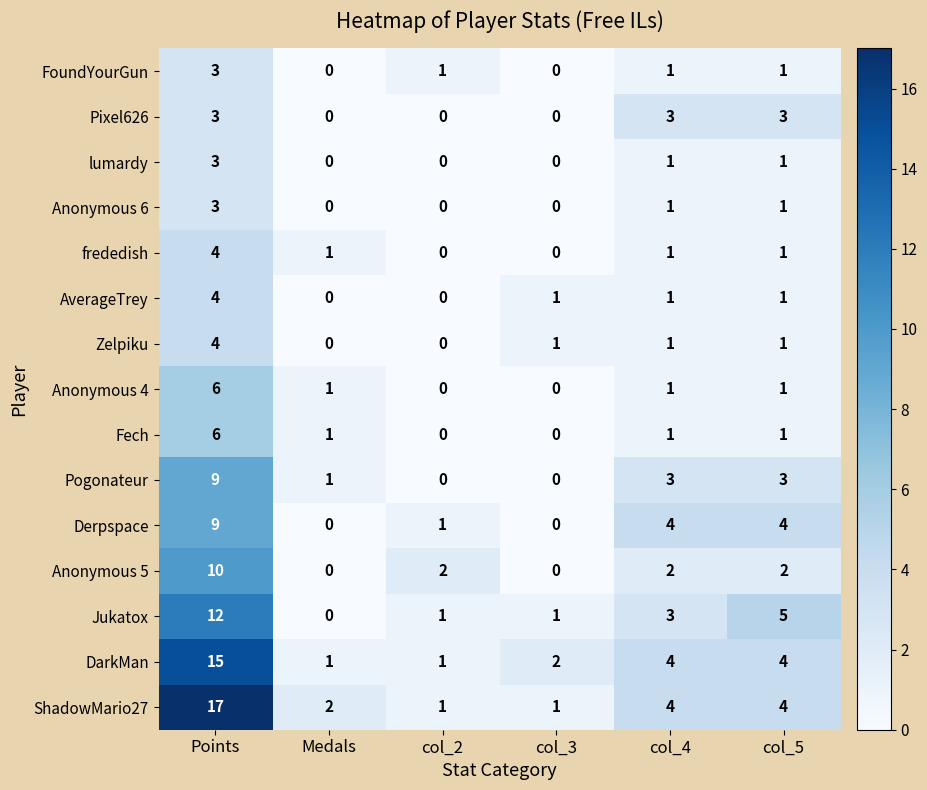

The value of Anonymous 4 at col_2 is 0. True or false?

True